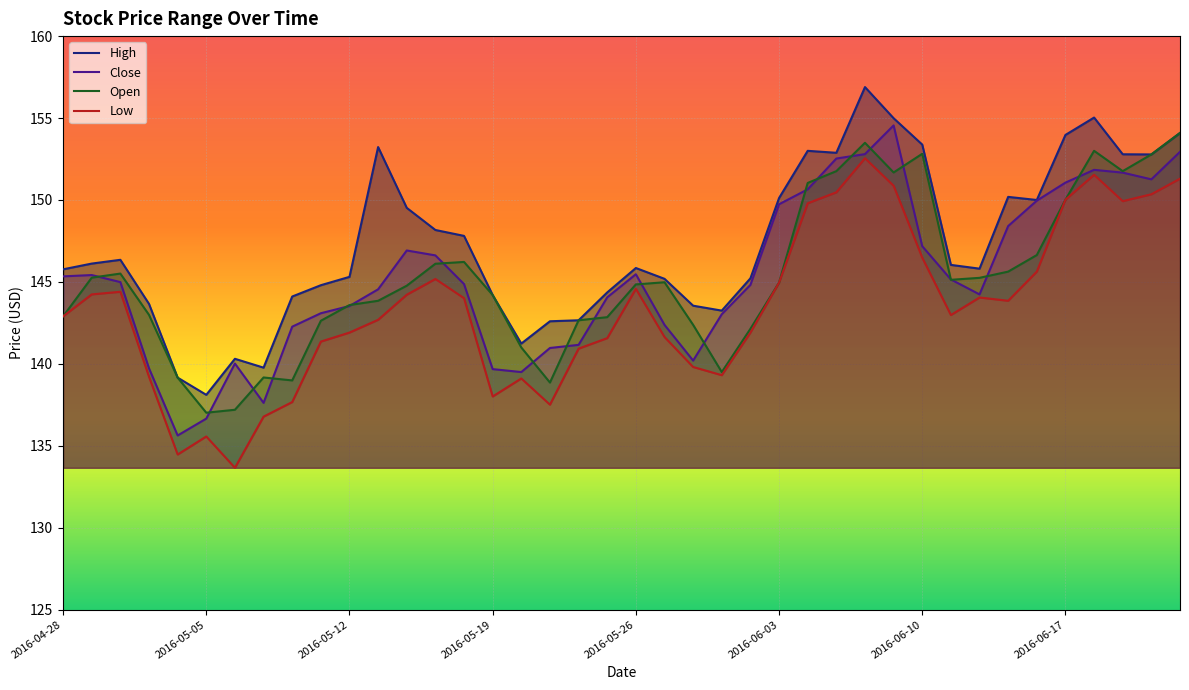

Reading right to left, list all the values displayed in this chart.

High: 154.1	152.8	152.8	155.0	154.0	150.0	150.2	145.8	146.0	153.4	155.0	156.9	152.9	153.0	150.1	145.2	143.2	143.6	145.2	145.9	144.4	142.7	142.6	141.2	144.2	147.8	148.2	149.5	153.2	145.3	144.8	144.1	139.8	140.3	138.1	139.2	143.7	146.4	146.1	145.8
Close: 152.9	151.3	151.7	151.8	151.1	150.0	148.4	144.2	145.1	147.2	154.6	152.8	152.5	150.6	149.7	144.8	143.0	140.2	142.4	145.5	144.1	141.2	141.0	139.5	139.7	144.9	146.6	146.9	144.6	143.5	143.1	142.3	137.6	140.0	136.7	135.6	139.7	145.0	145.4	145.3
Open: 154.1	152.8	151.8	153.0	150.0	146.6	145.6	145.2	145.1	152.8	151.7	153.5	151.8	151.0	145.0	142.1	139.5	142.4	145.0	144.9	142.9	142.7	138.9	141.0	144.2	146.2	146.1	144.8	143.9	143.6	142.6	139.0	139.2	137.2	137.0	139.2	143.0	145.5	145.3	142.9
Low: 151.3	150.4	149.9	151.5	150.0	145.6	143.9	144.1	143.0	146.5	150.9	152.6	150.5	149.8	145.0	141.9	139.3	139.8	141.6	144.6	141.6	140.9	137.5	139.1	138.0	144.0	145.2	144.2	142.7	141.9	141.4	137.7	136.8	133.7	135.6	134.5	139.2	144.4	144.2	142.9